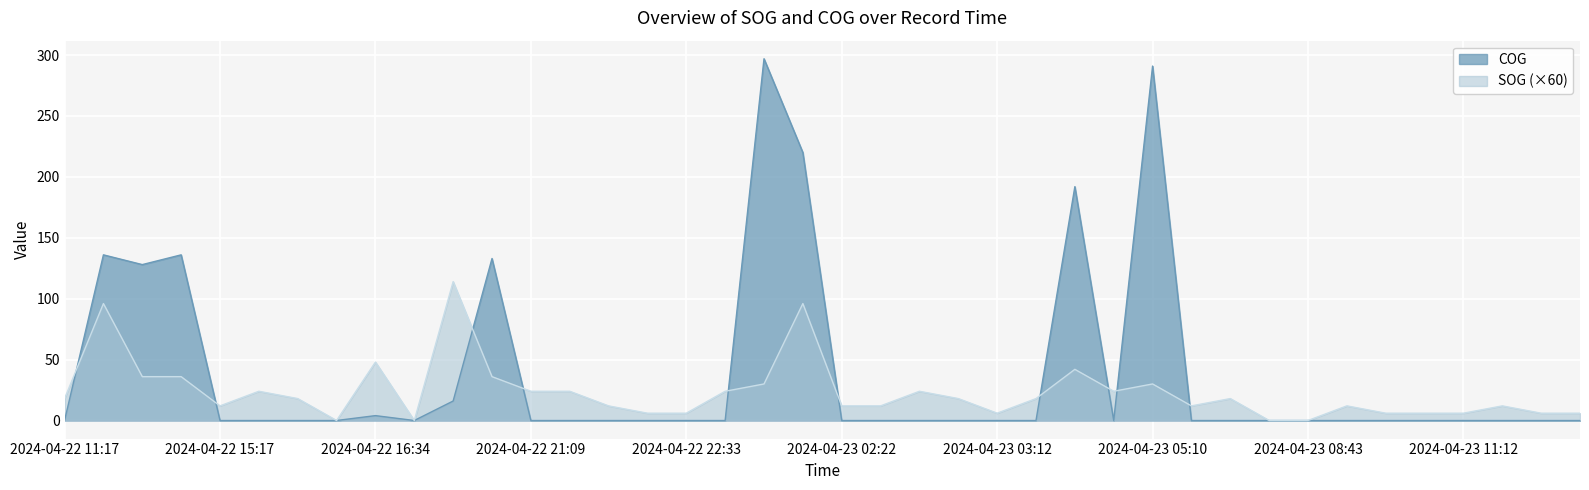

True or false: SOG has more than 1 interior local peaks.

True